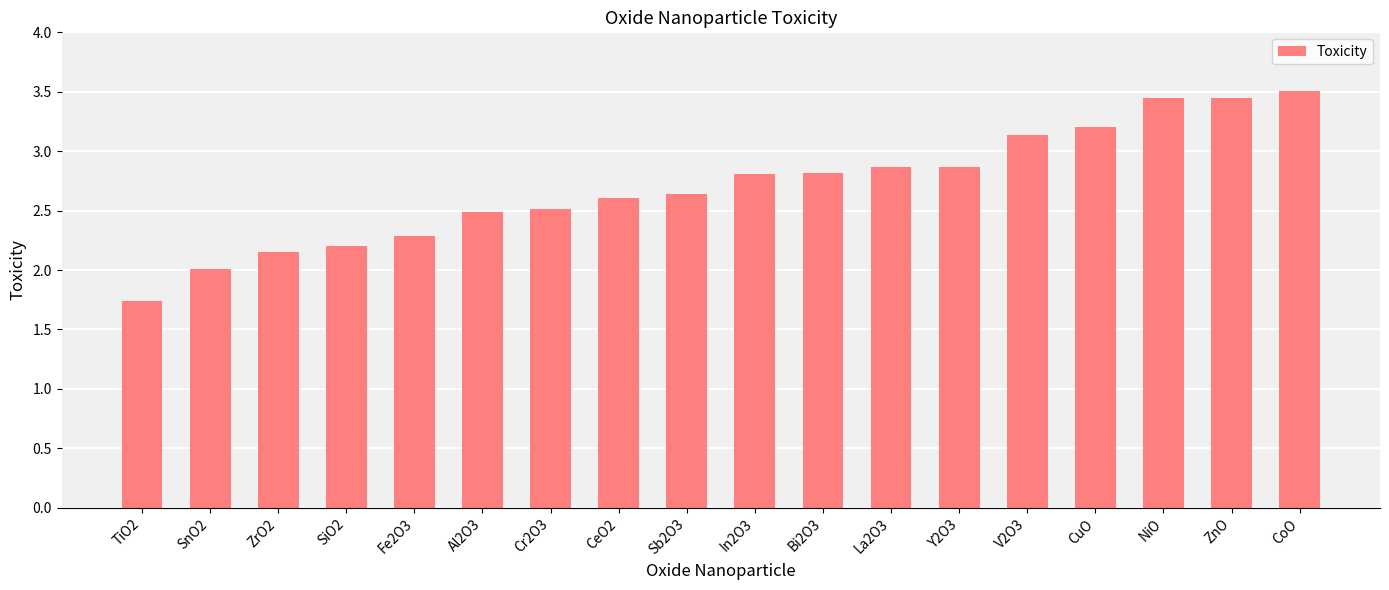

At which category does the chart reach its minimum across all series?

TiO2